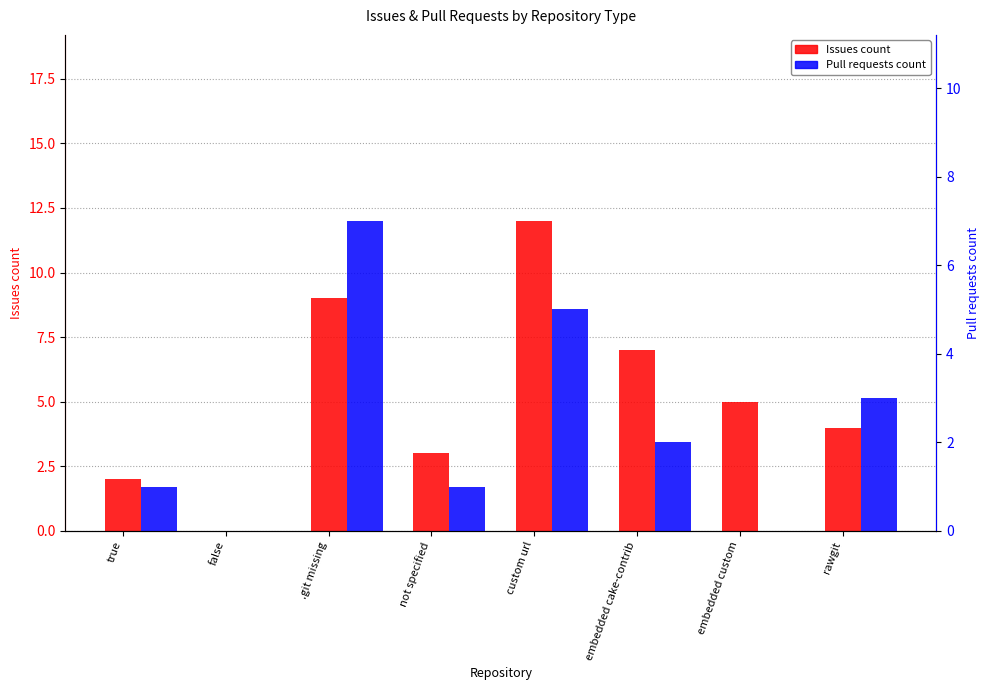

At embedded cake-contrib, list the series in order from smallest to largest.

Pull requests count, Issues count